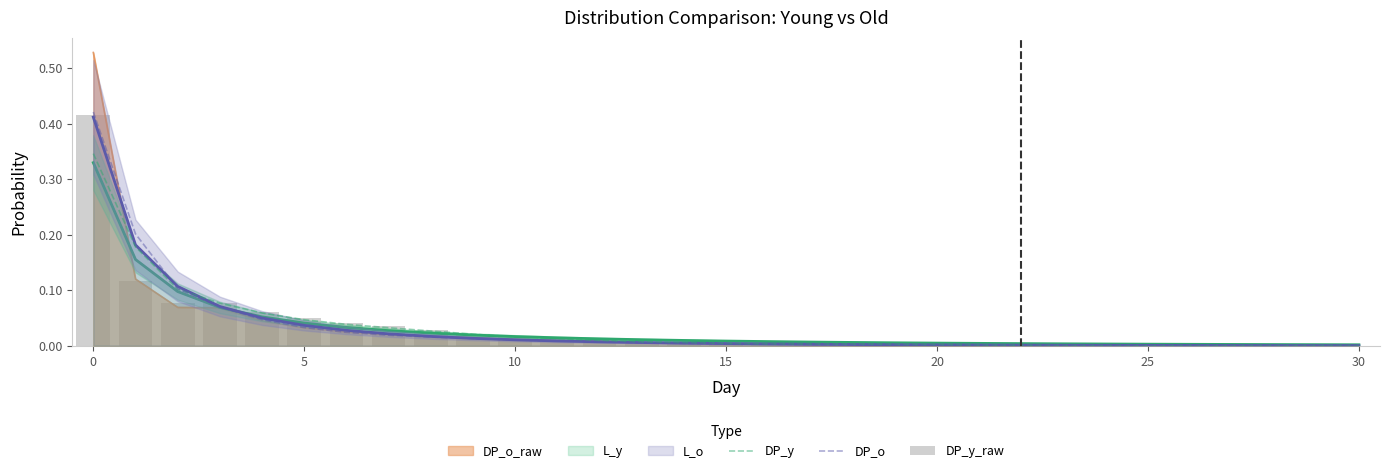

What is the label of the 6th bar from the right?

25